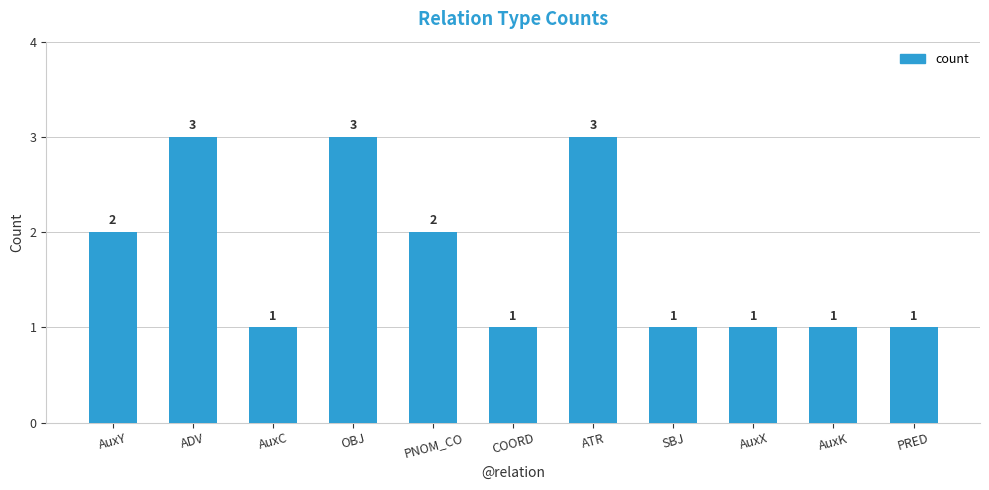

What is the change in value from ADV to AuxX?

-2